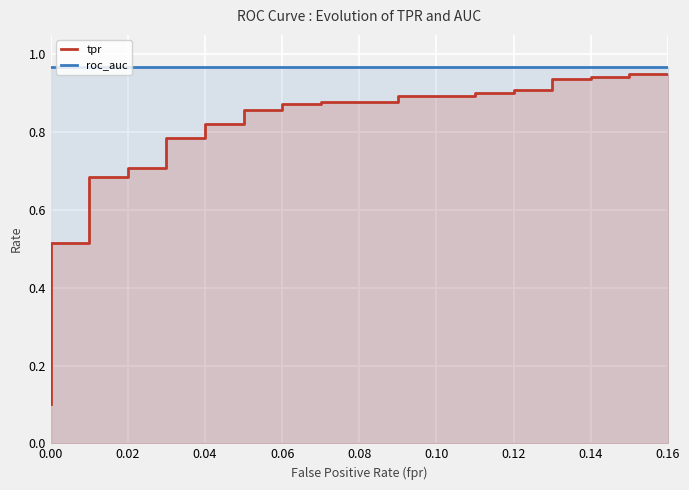

Which series has the largest total across all categories?

roc_auc